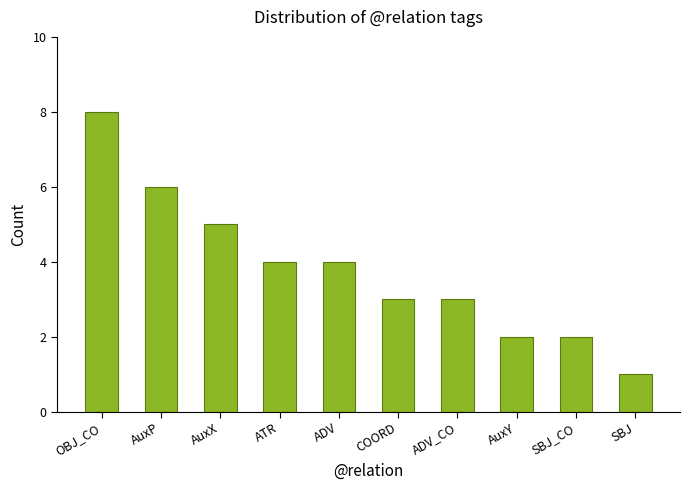

What is the sum of all values?

38